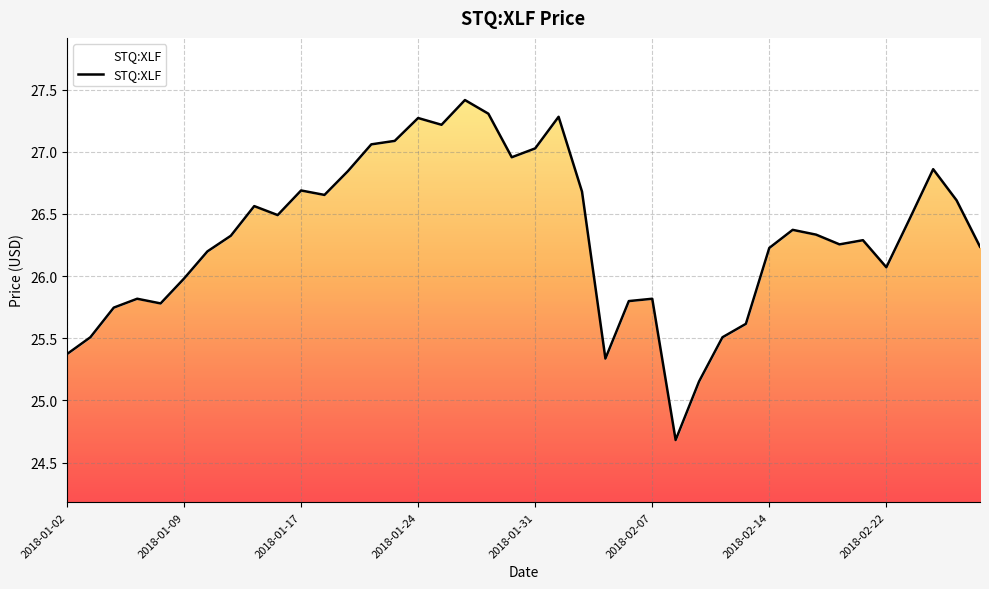

What value does the data have at 2018-01-25?

27.2